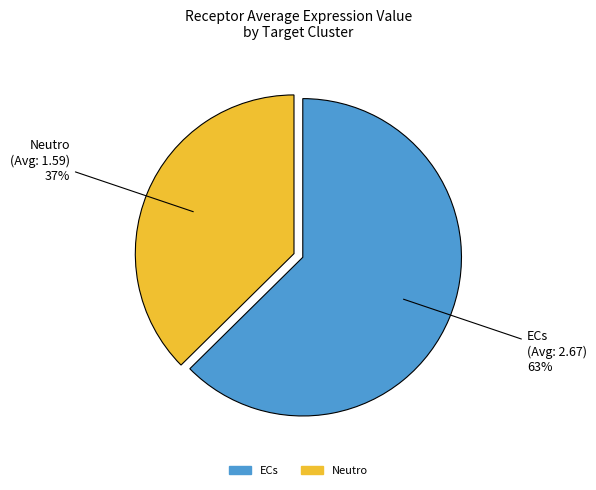

To the nearest percent, what percentage of the pie is Neutro?

37%